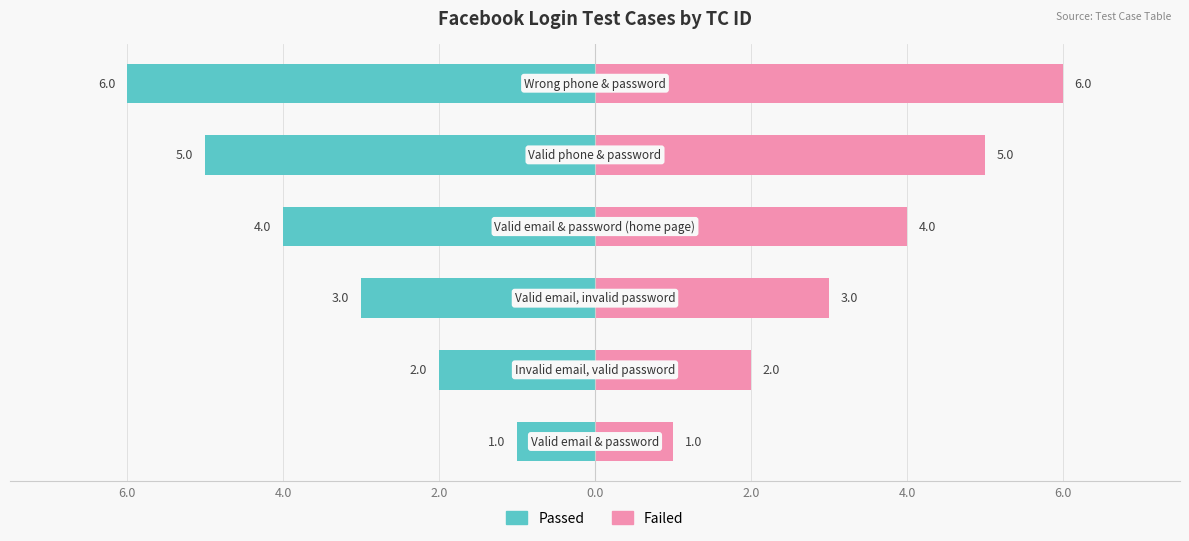

How many data points in Passed are less than -3?

3